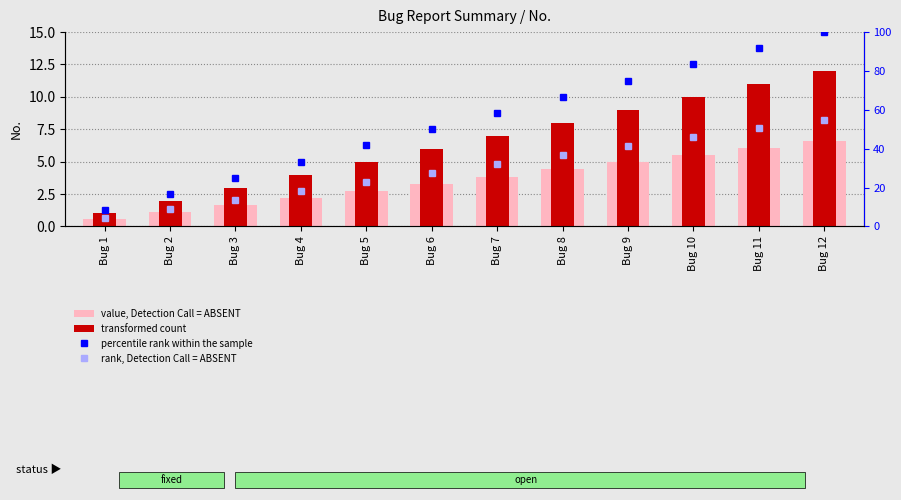

What is the sum of the percentile rank within the sample values at Bug 6 and Bug 10?

133.3